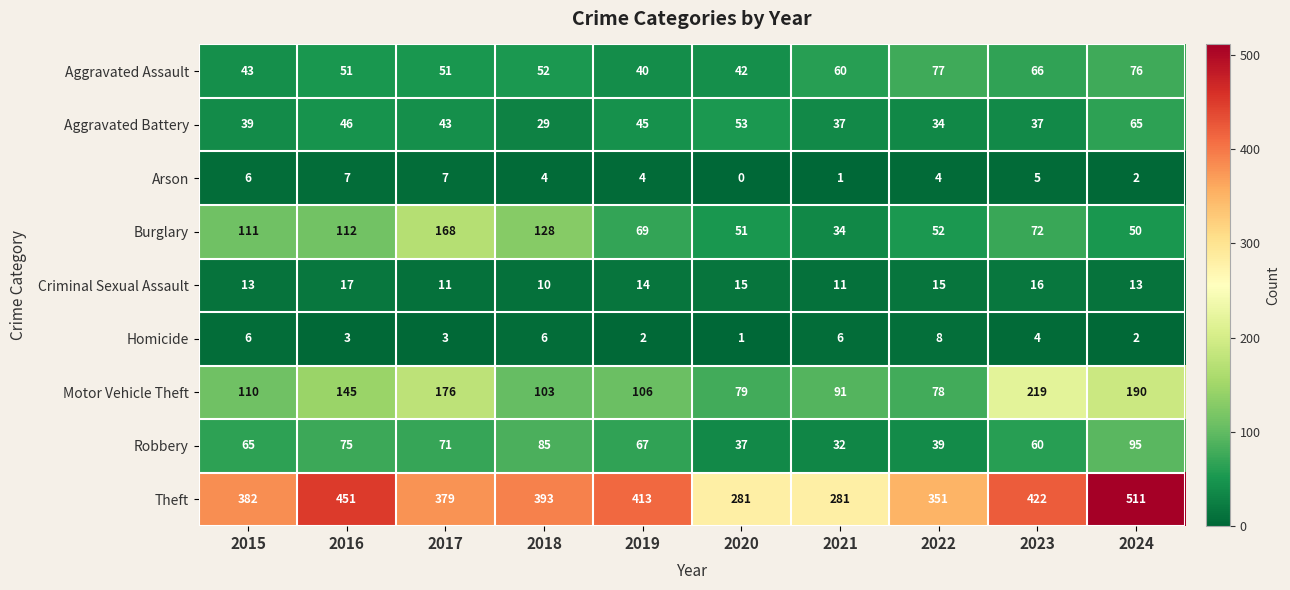

How many categories are shown in the chart?

10